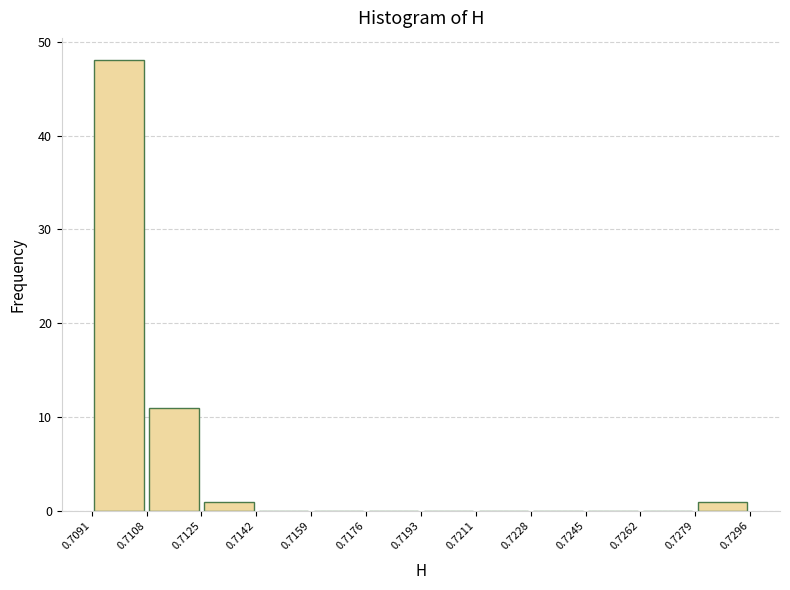

Which range on the x-axis has the tallest bar?

0.7091 to 0.7108